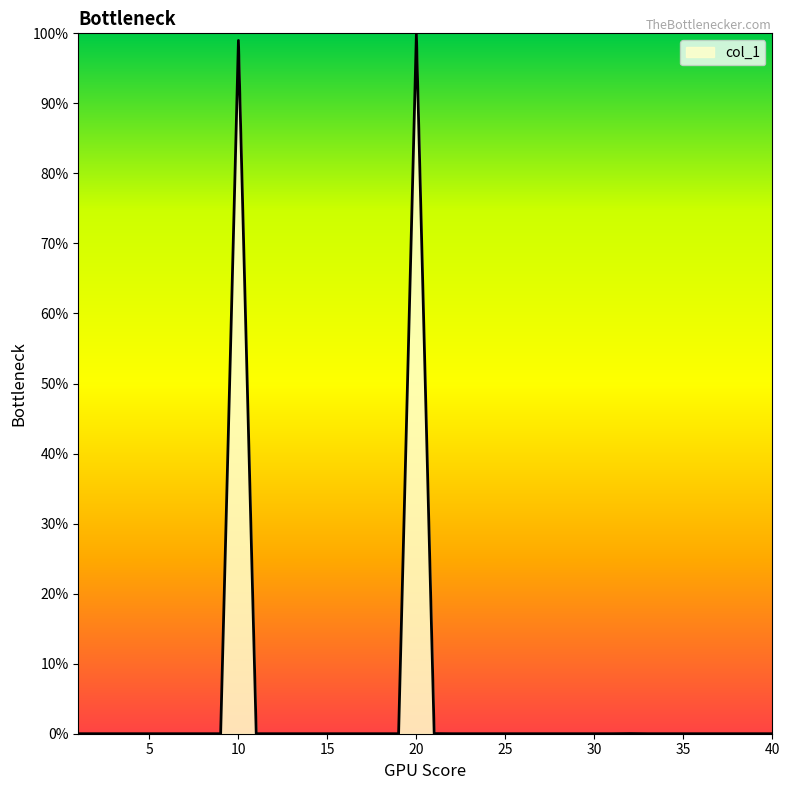

List the labels in order of value, smallest first.

1, 2, 3, 4, 6, 7, 8, 9, 11, 12, 13, 14, 15, 16, 17, 18, 19, 22, 23, 24, 25, 26, 27, 28, 29, 30, 31, 33, 34, 35, 36, 37, 38, 39, 40, 5, 21, 32, 10, 20